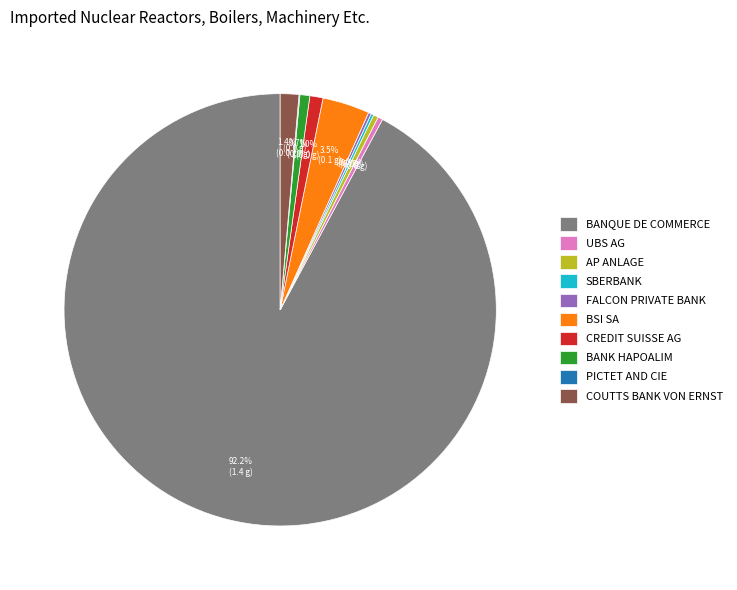

Do COUTTS BANK VON ERNST and BSI SA together represent more than half of the pie?

No